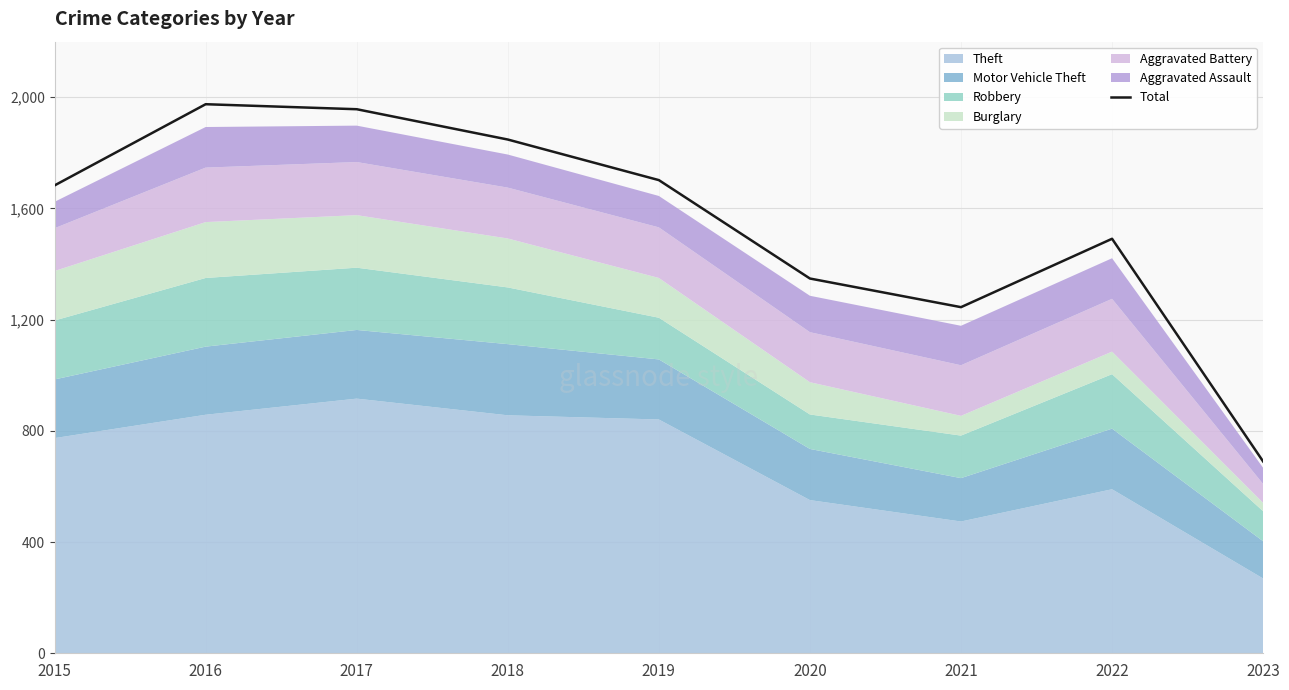

Reading left to right, what are all the values shown in this chart?

2015=1683	2016=1975	2017=1957	2018=1848	2019=1702	2020=1348	2021=1245	2022=1491	2023=690